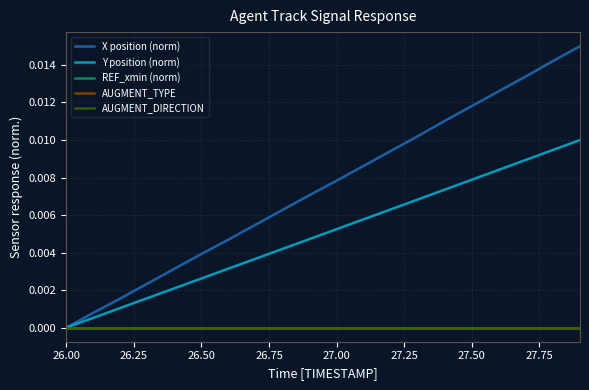

Does the chart have visible grid lines?

Yes